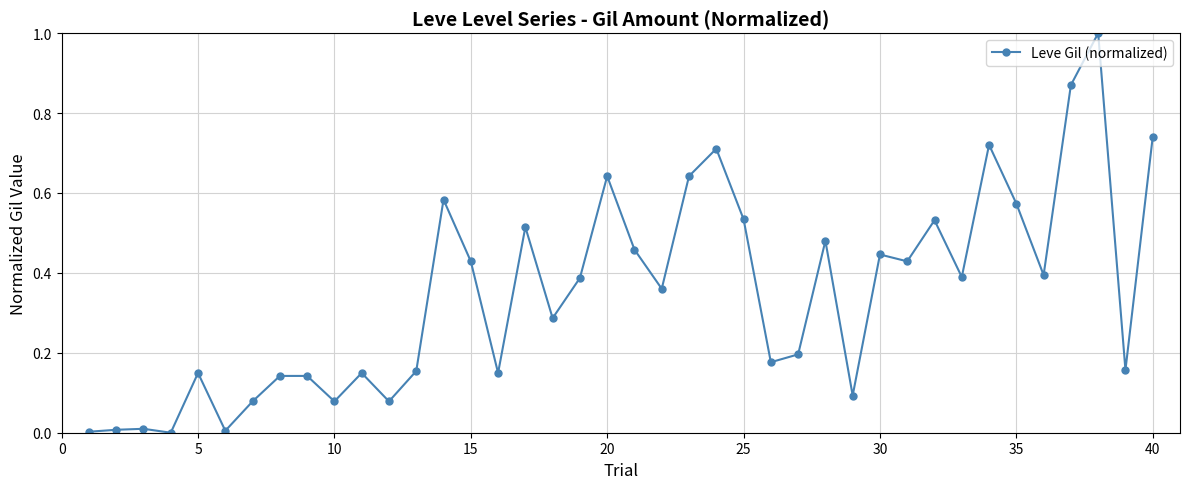

What is the sum of all values?

13.9